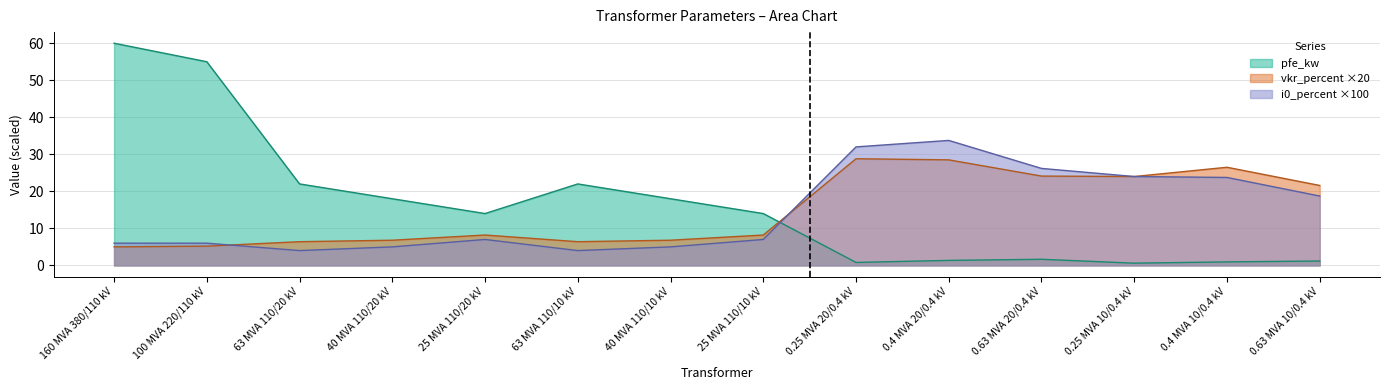

At which label does pfe_kw reach its peak?

160 MVA 380/110 kV